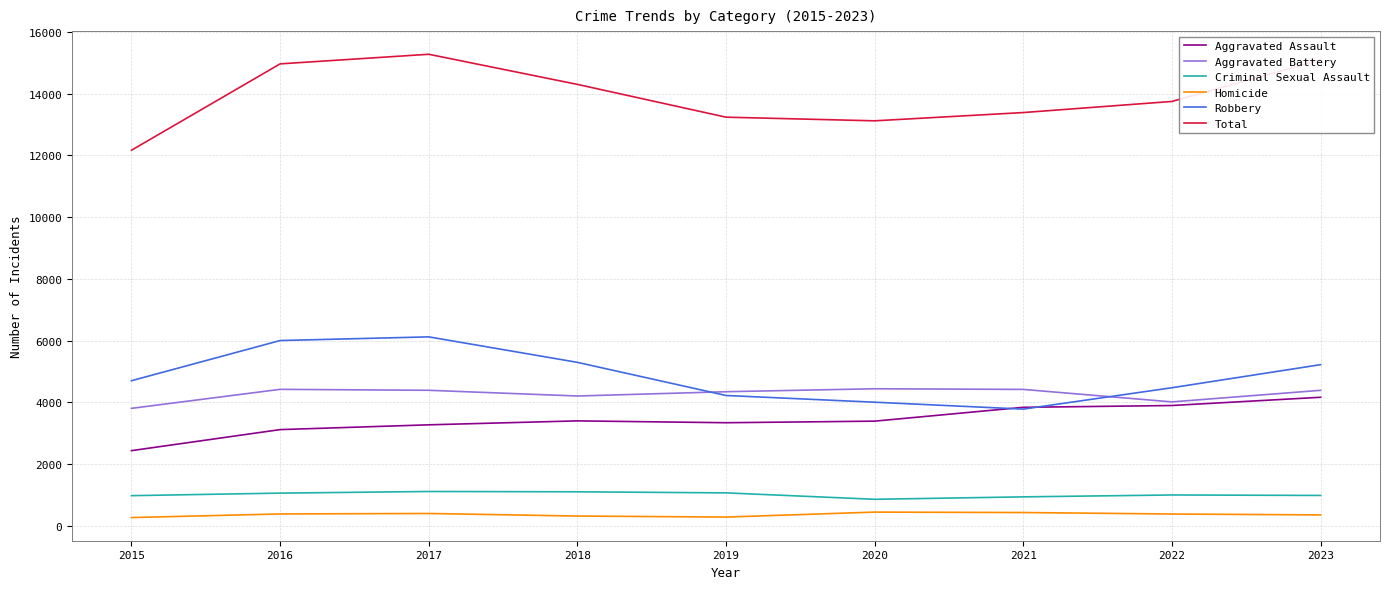

Which series has the largest range (max minus min)?

Total